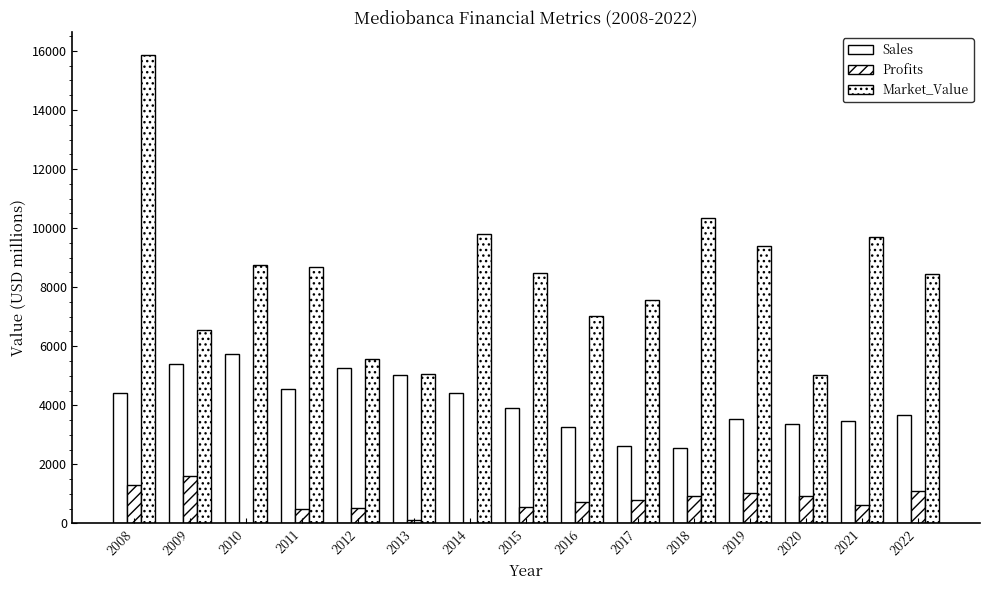

True or false: Profits has a value of 320.5 at 2022.

False